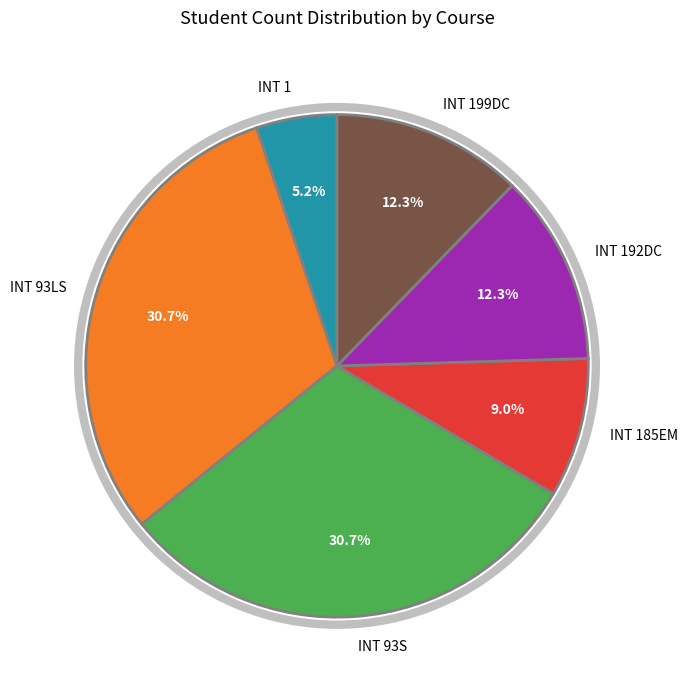

The INT 1 slice represents 12% of the pie. True or false?

False